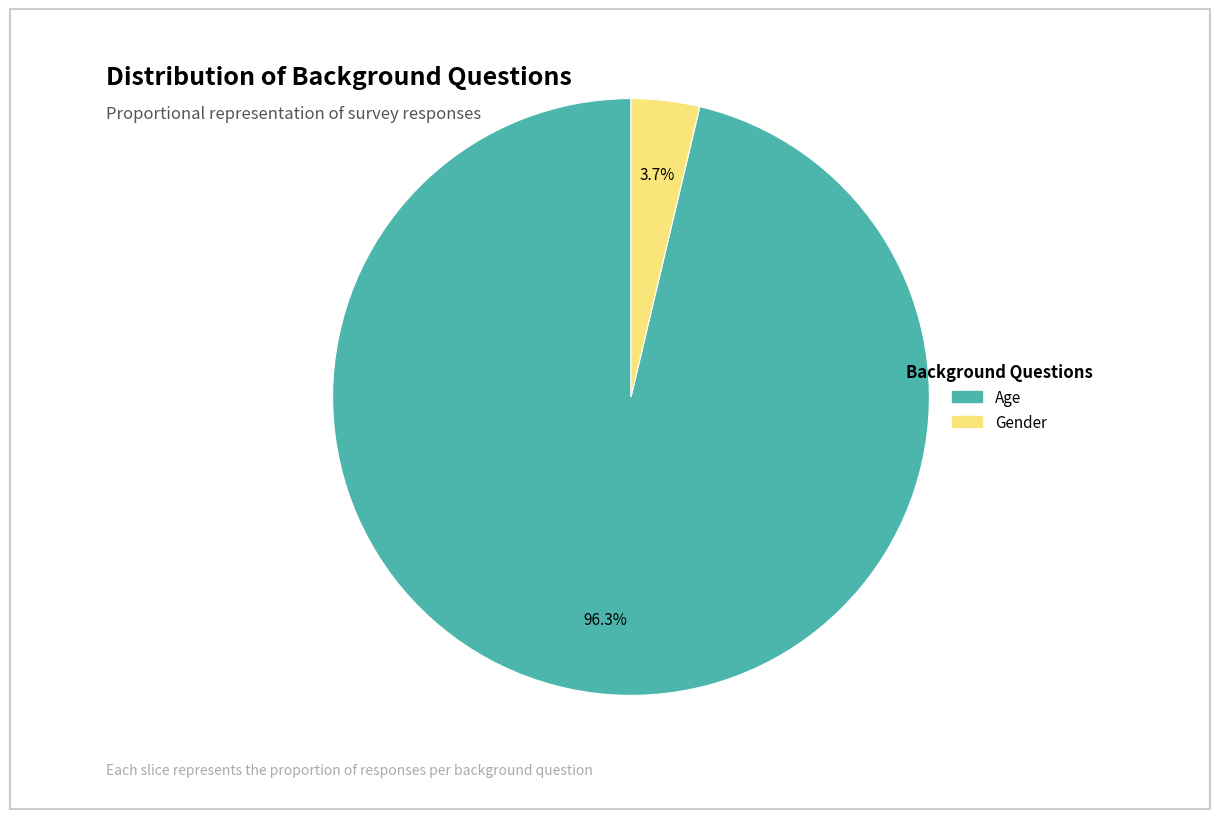

How much of the chart is everything except Gender?

96.3%